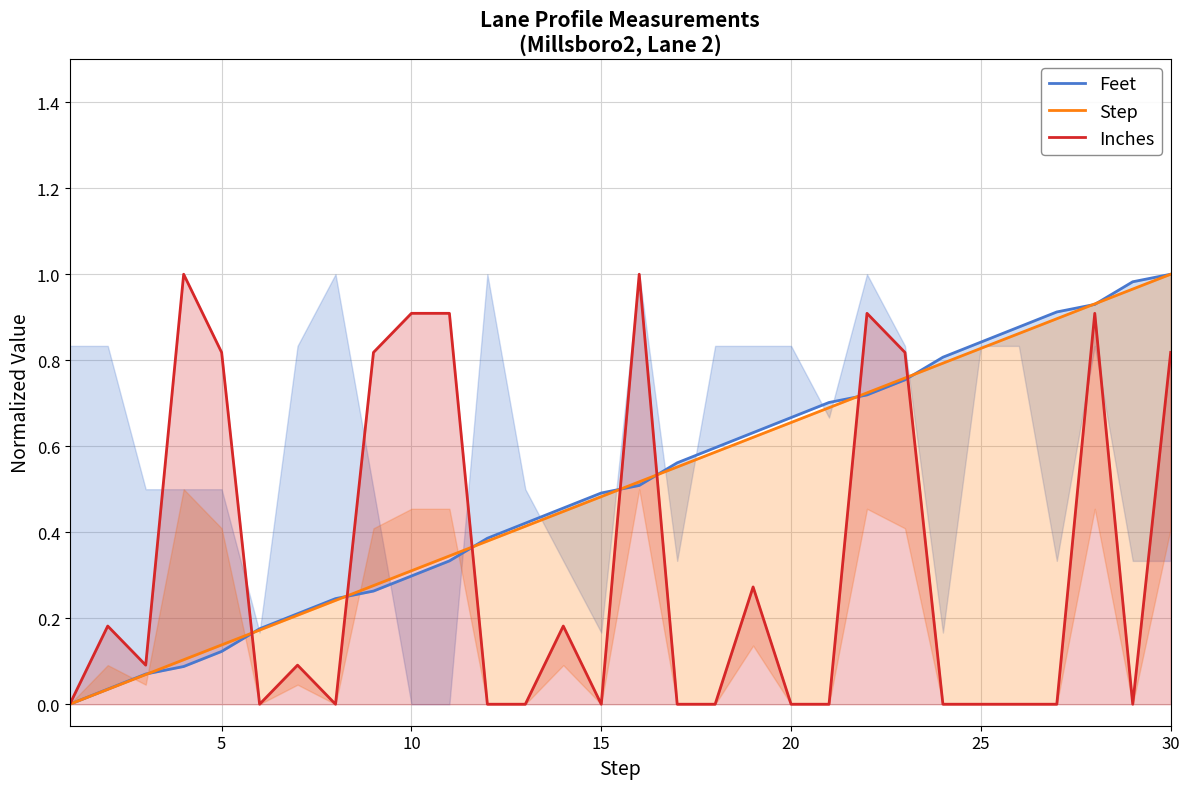

What is the average value of the Inches series?

0.3